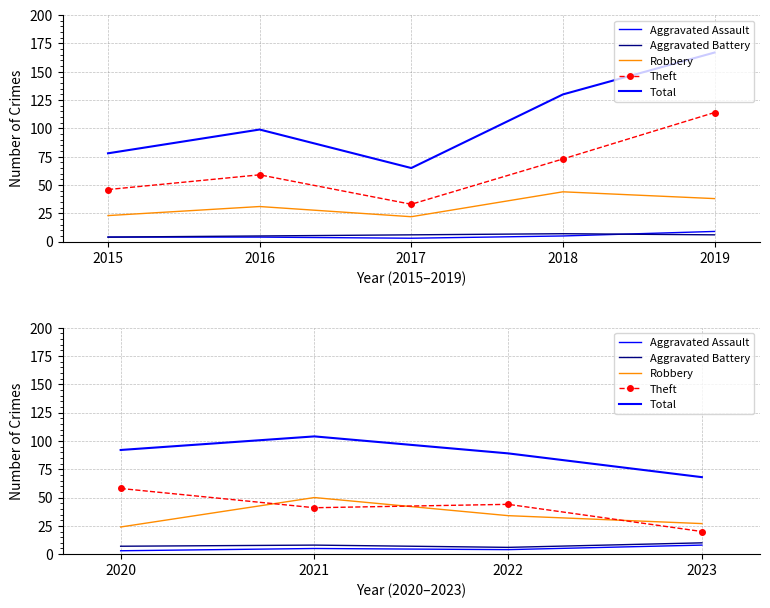

How many lines are shown in the chart?

5